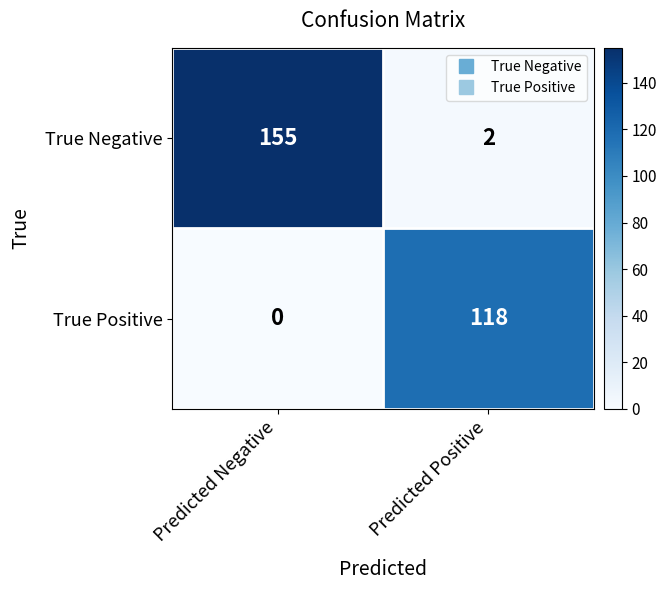

Reading right to left, extract all data points from this chart.

True Negative: 2	155
True Positive: 118	0